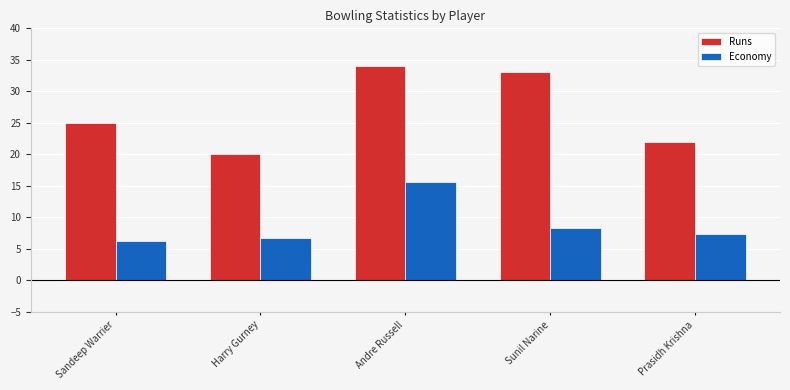

Rank the series by their average value, from lowest to highest.

Economy, Runs